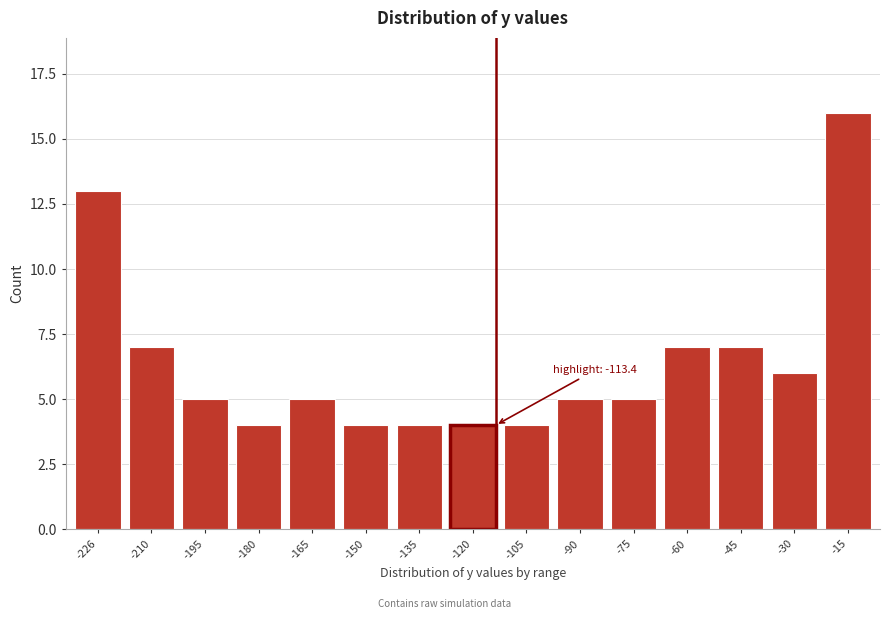

Reading left to right, transcribe all the data shown in this chart.

13	7	5	4	5	4	4	4	4	5	5	7	7	6	16